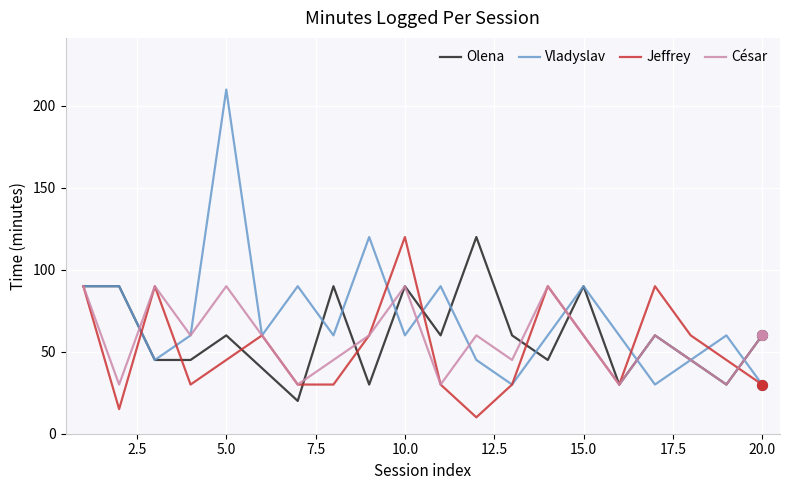

What are all the series names shown in the legend?

Olena, Vladyslav, Jeffrey, César